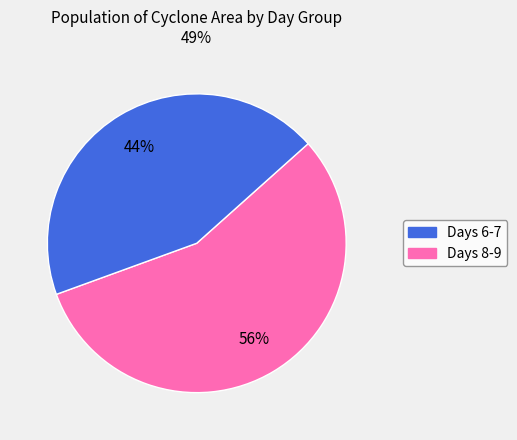

Count the number of slices in the pie.

2